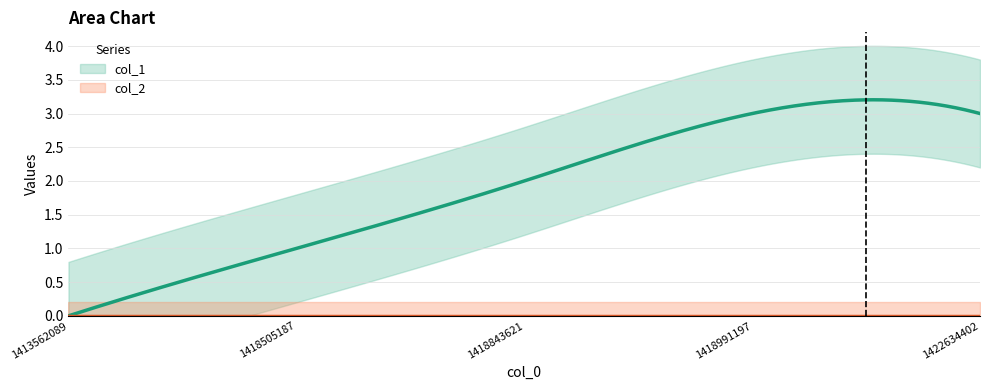

True or false: col_1 and col_2 intersect in this chart.

False